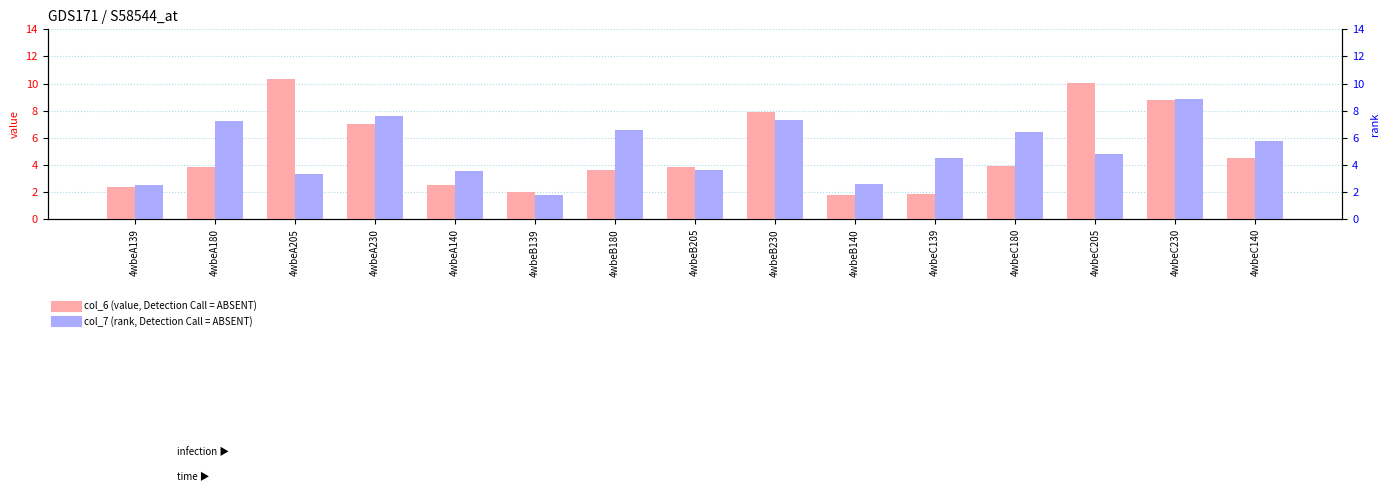

Is the value of col_7 (rank) at 4wbeA140 greater than the value of col_6 (value) at 4wbeB205?

No